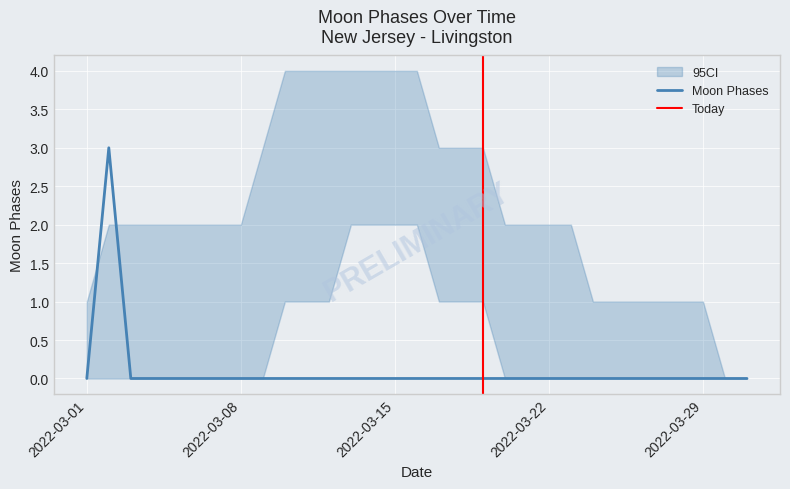

Is it true that CI_lower equals -1 at 2022-03-29?

False